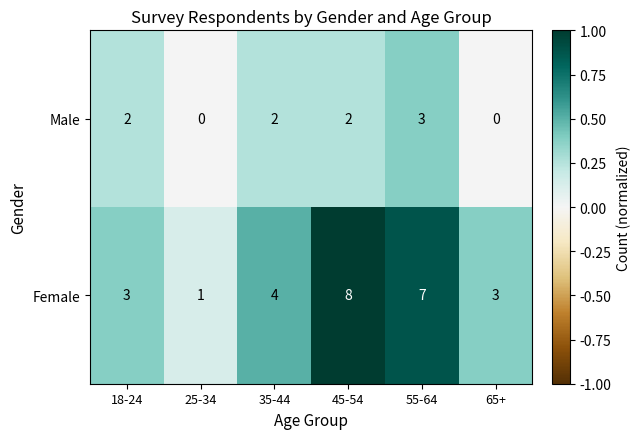

How many Male values are between 0 and 2?

5